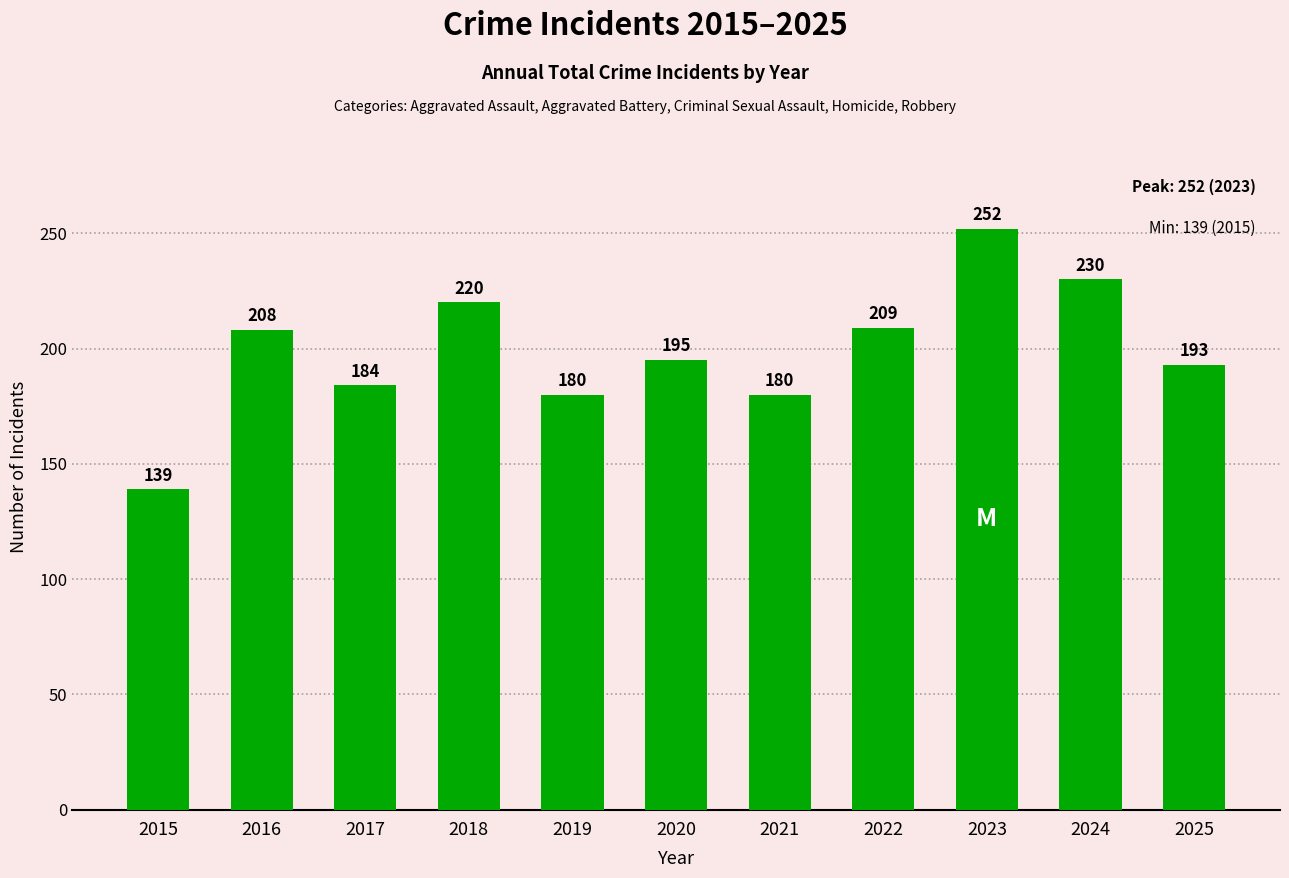

What value does the data have at 2015, to the nearest 10?

140